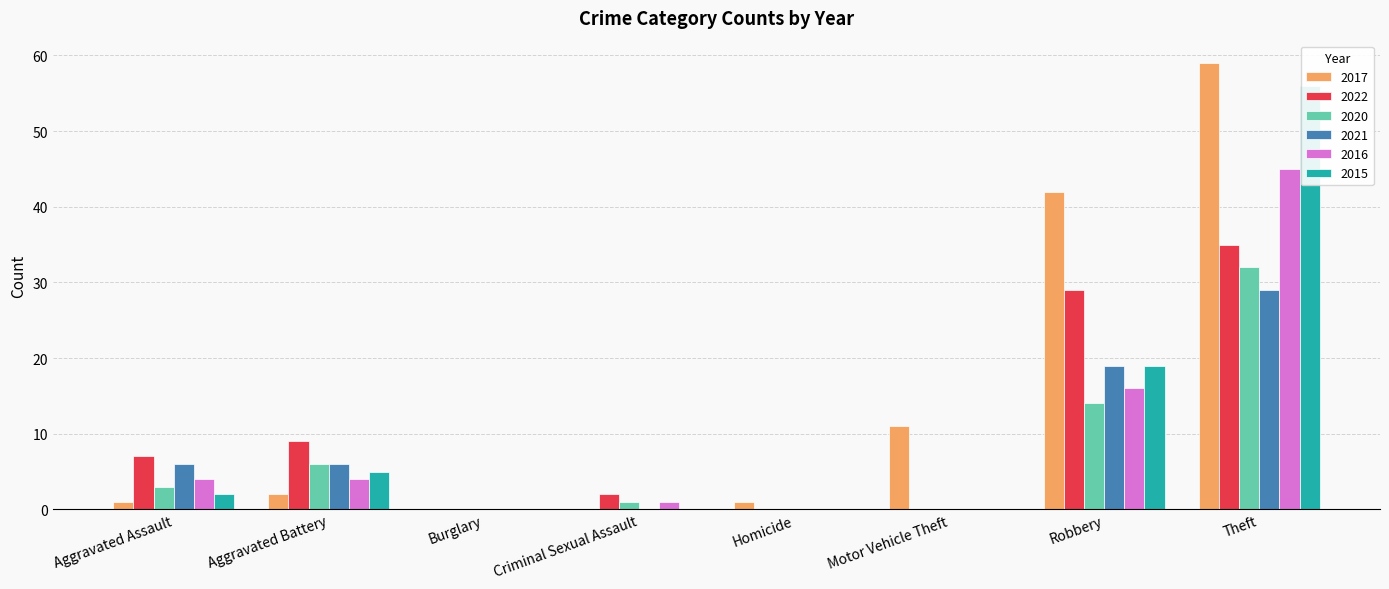

Reading left to right, transcribe all the data shown in this chart.

2017: Aggravated Assault=1	Aggravated Battery=2	Burglary=0	Criminal Sexual Assault=0	Homicide=1	Motor Vehicle Theft=11	Robbery=42	Theft=59
2022: Aggravated Assault=7	Aggravated Battery=9	Burglary=0	Criminal Sexual Assault=2	Homicide=0	Motor Vehicle Theft=0	Robbery=29	Theft=35
2020: Aggravated Assault=3	Aggravated Battery=6	Burglary=0	Criminal Sexual Assault=1	Homicide=0	Motor Vehicle Theft=0	Robbery=14	Theft=32
2021: Aggravated Assault=6	Aggravated Battery=6	Burglary=0	Criminal Sexual Assault=0	Homicide=0	Motor Vehicle Theft=0	Robbery=19	Theft=29
2016: Aggravated Assault=4	Aggravated Battery=4	Burglary=0	Criminal Sexual Assault=1	Homicide=0	Motor Vehicle Theft=0	Robbery=16	Theft=45
2015: Aggravated Assault=2	Aggravated Battery=5	Burglary=0	Criminal Sexual Assault=0	Homicide=0	Motor Vehicle Theft=0	Robbery=19	Theft=56